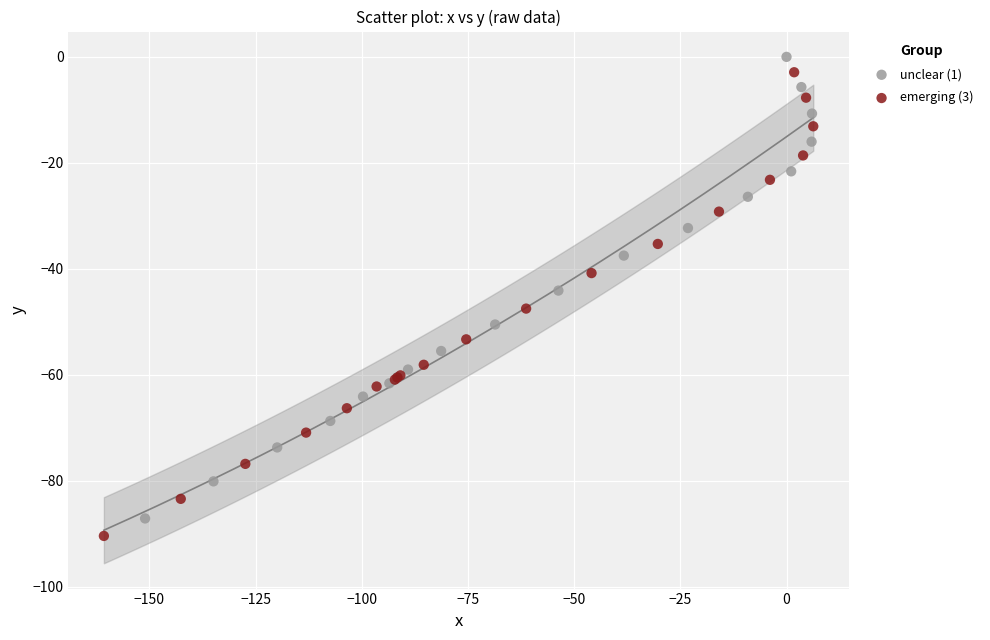

What are all the series names shown in the legend?

unclear (1), emerging (3)